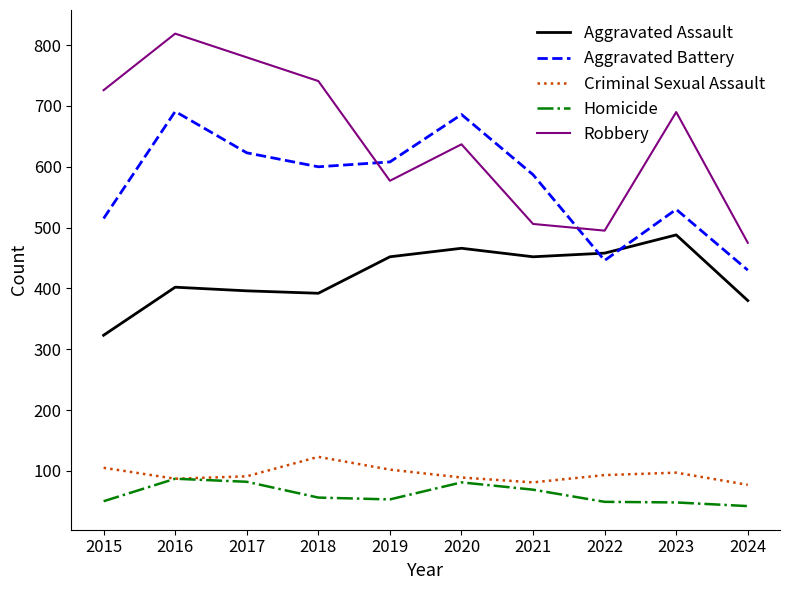

At which category does the chart reach its peak across all series?

2016